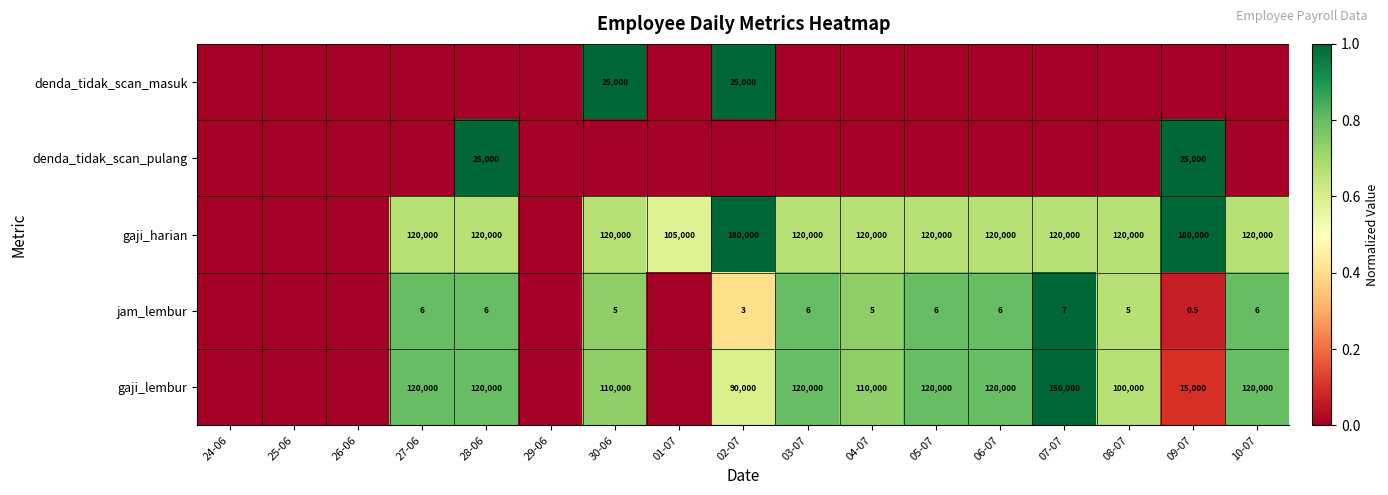

The gaji_harian series shows 180000.0 at 02-07. True or false?

True